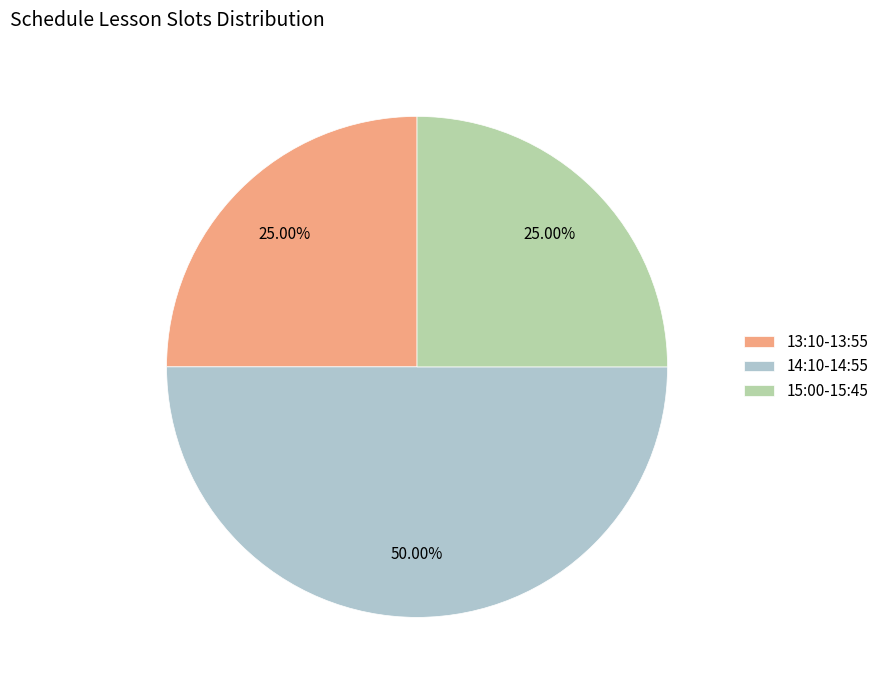

What is the ratio of the value at 13:10-13:55 to the value at 14:10-14:55?

0.5